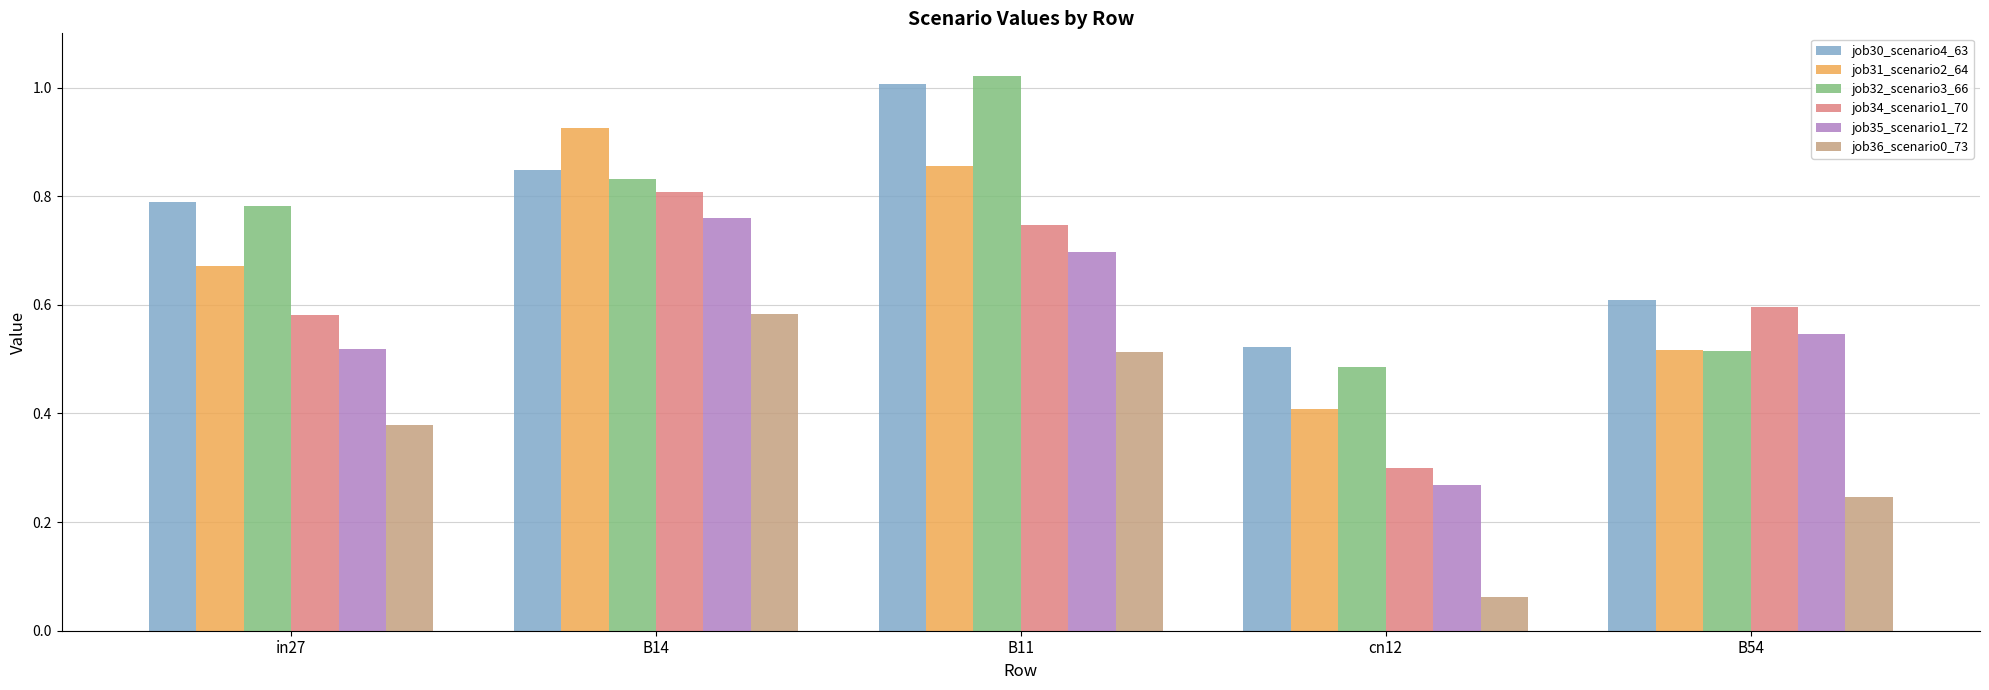

At which category does the chart reach its peak across all series?

B11